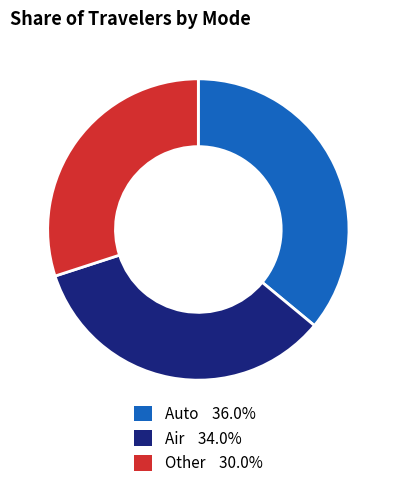

Is there any slice that represents more than half of the pie?

No